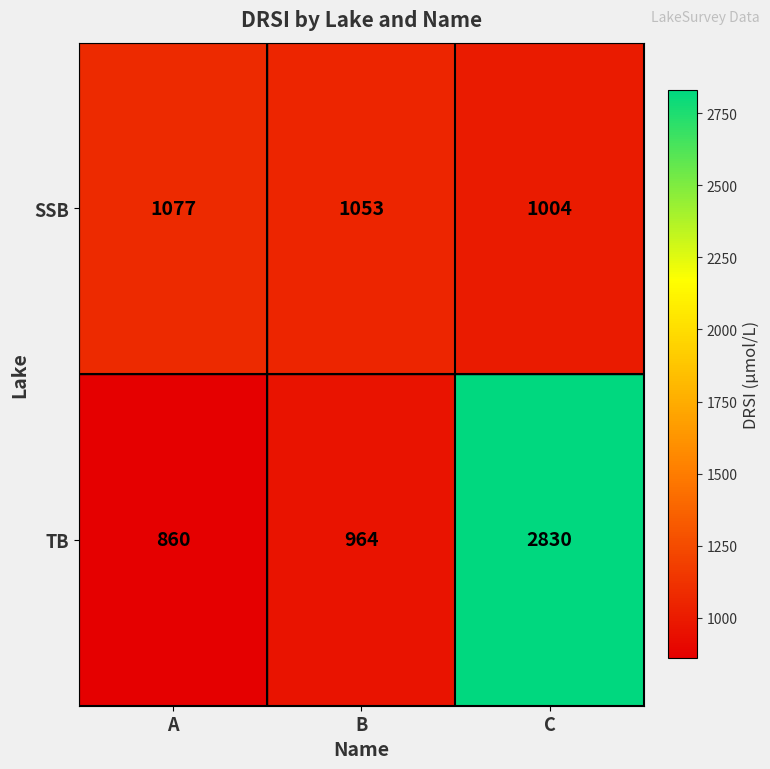

List the series in order of their peak value, highest first.

TB, SSB